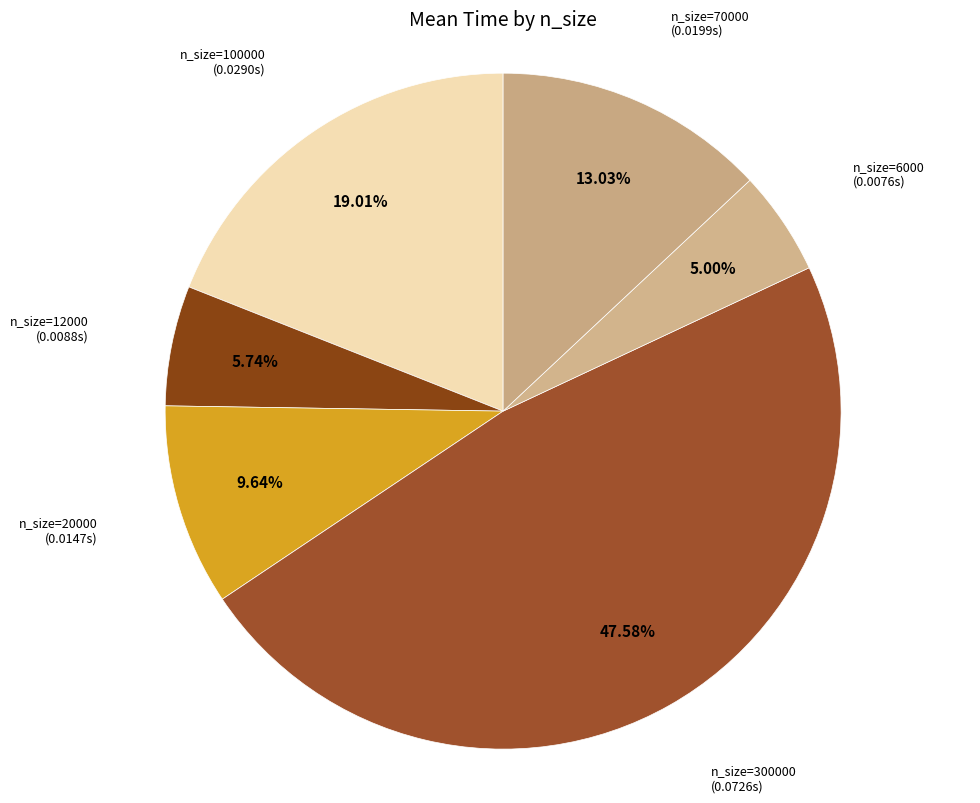

How many slices are in this pie chart?

6